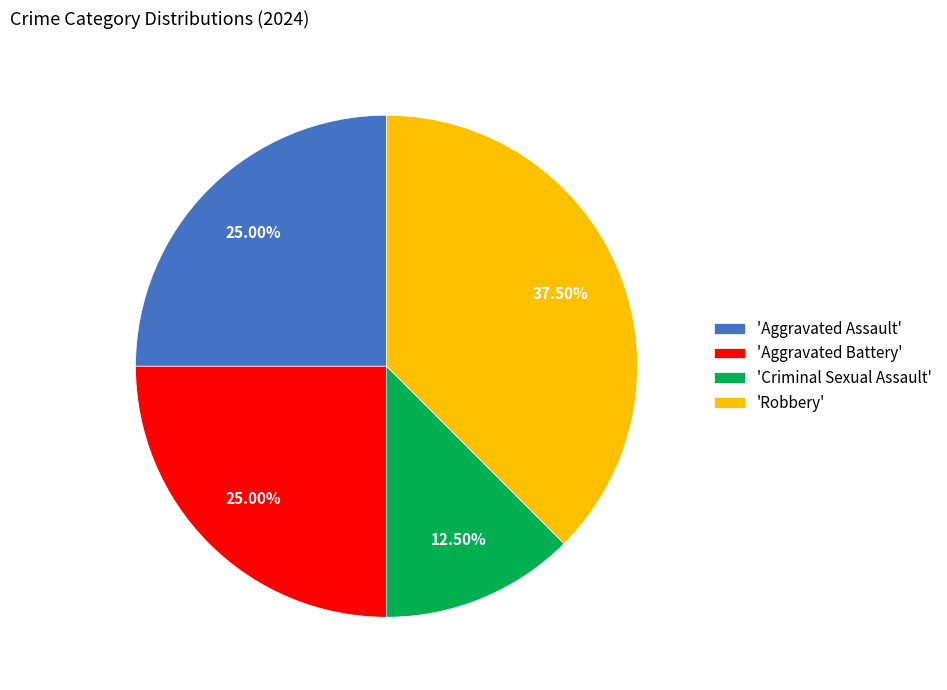

Is the sum of 'Aggravated Assault' and 'Robbery' greater than half?

Yes